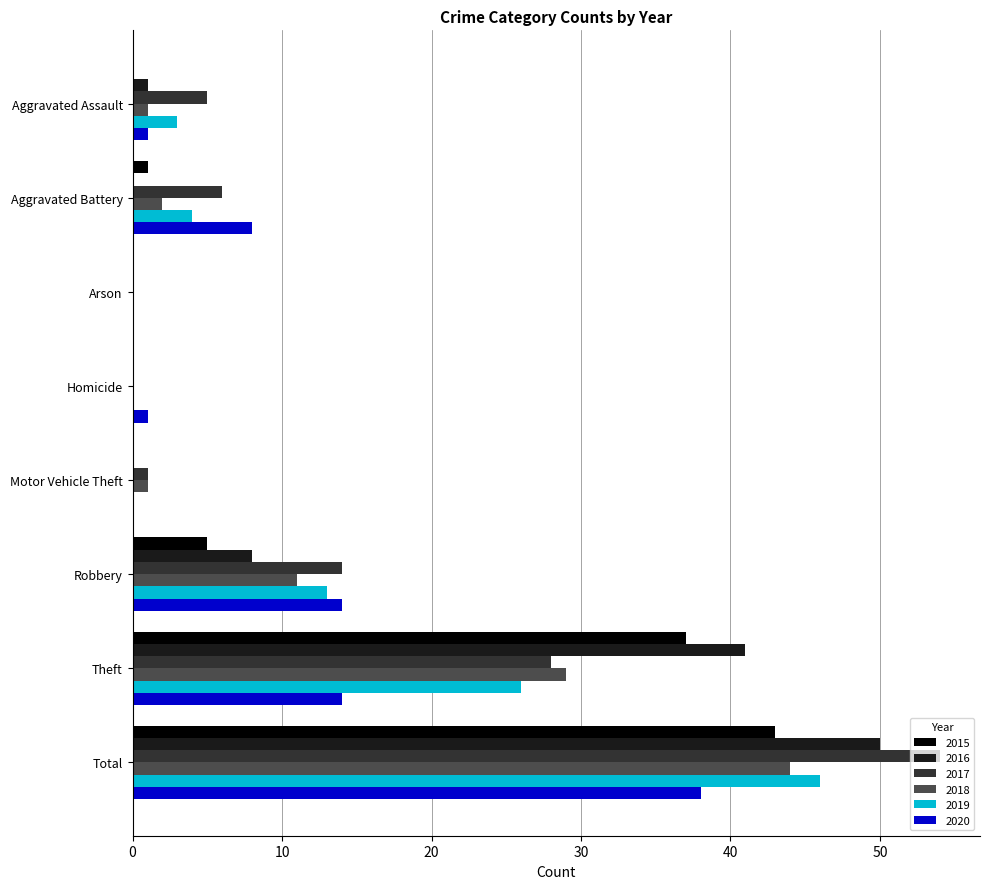

What is the sum of all 2020 values?

76